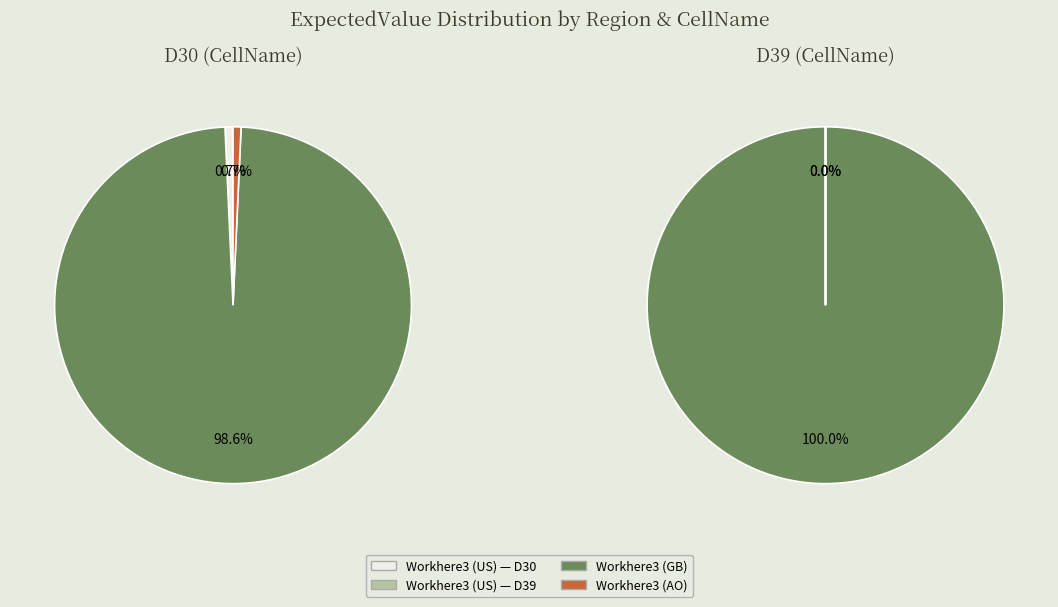

Is it true that Workhere3 (US) is 9% of the pie?

False